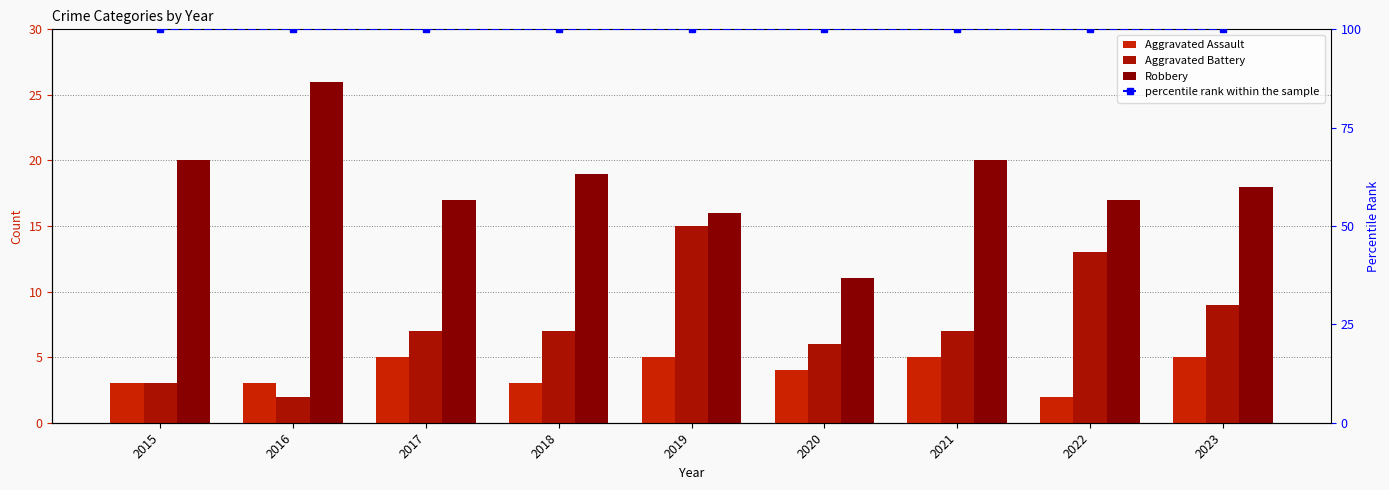

Where does the Aggravated Assault series first go above 4?

2017